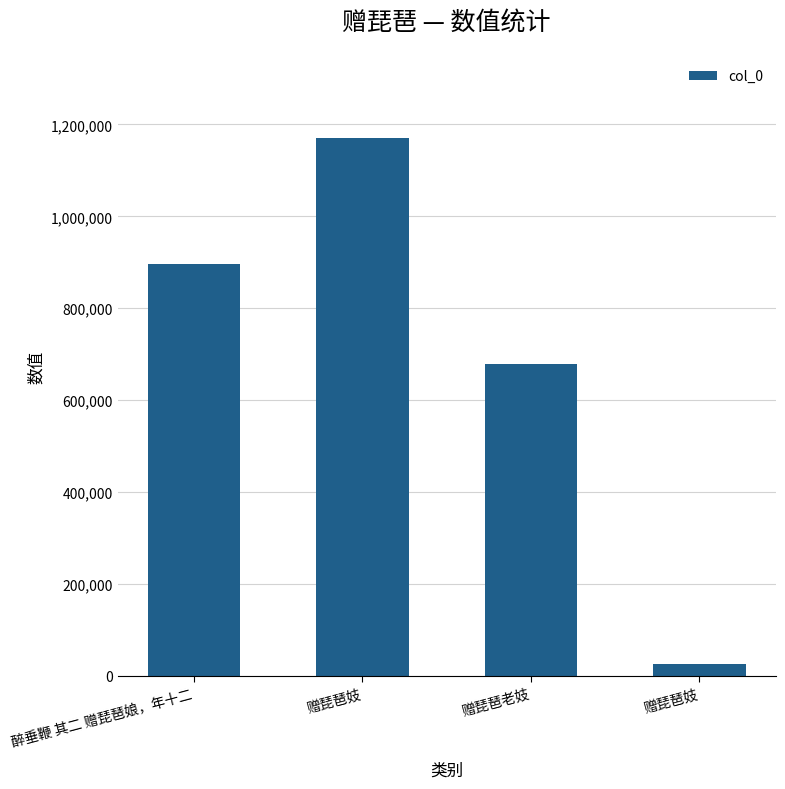

How many values are between 678570 and 1171613?

3